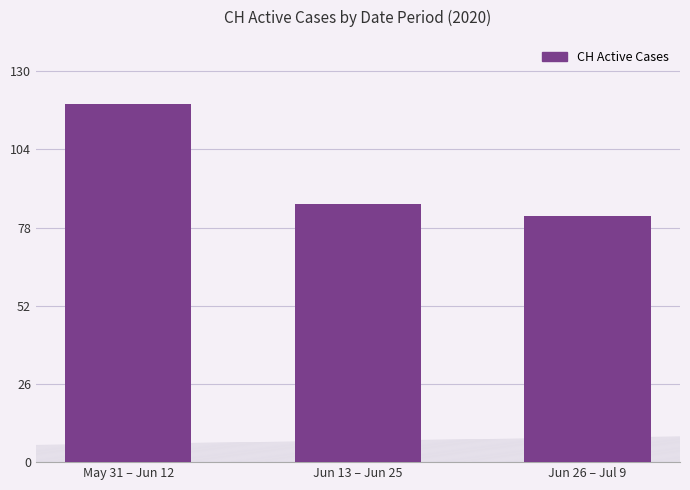

Approximately how many times larger is the value at Jun 13 – Jun 25 compared to May 31 – Jun 12?

0.7